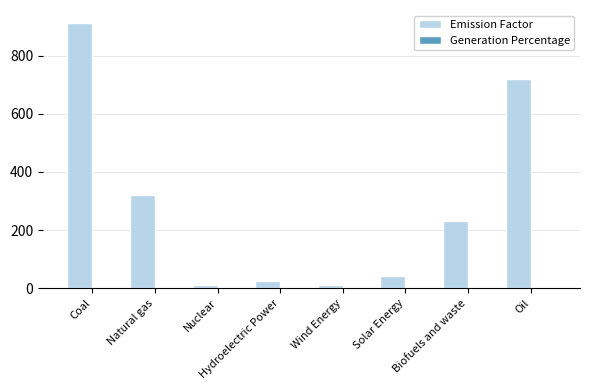

Which series has the largest total across all categories?

Emission Factor